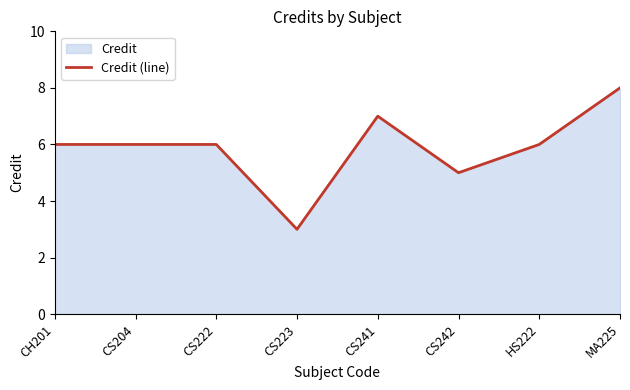

Where is the first local minimum?

CS223